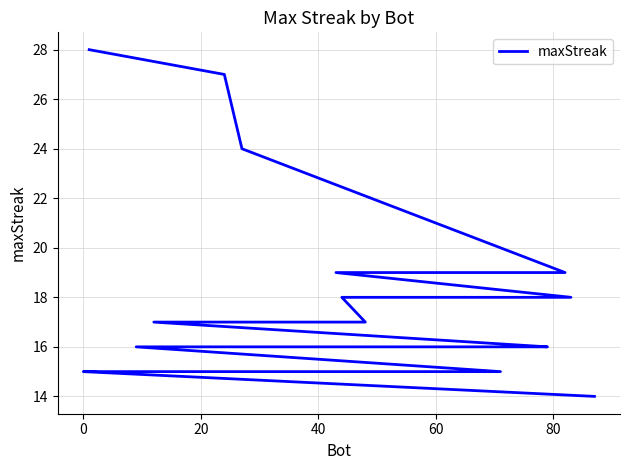

Does the chart have visible grid lines?

Yes